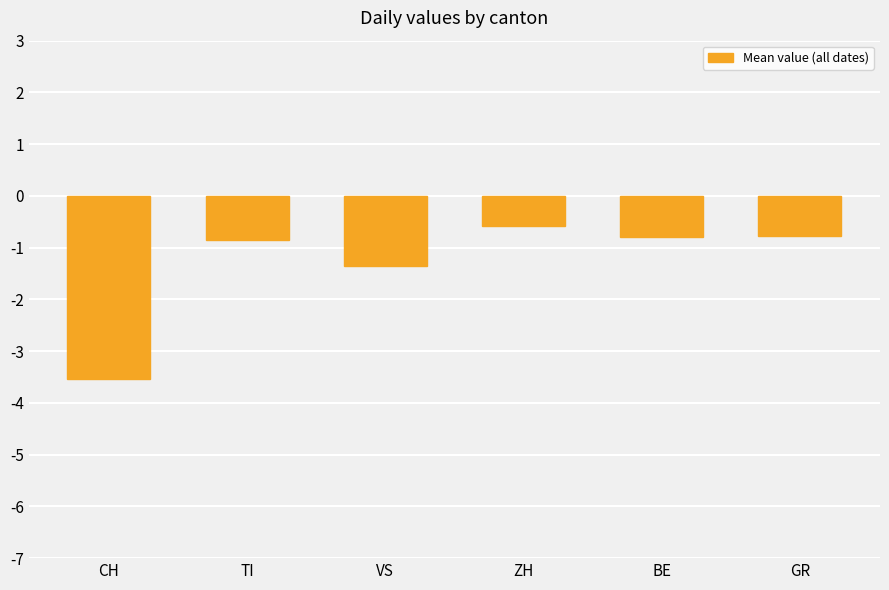

How many bars are there in total?

6